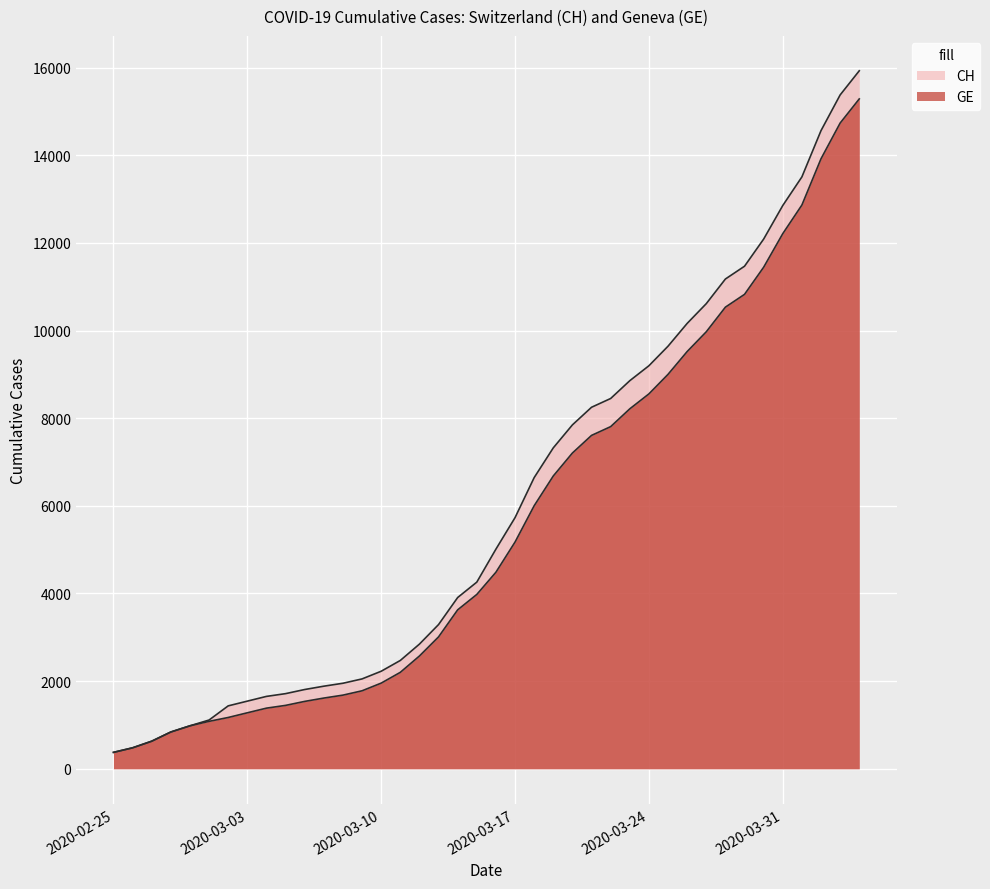

Reading left to right, extract all data points from this chart.

CH: 2020-02-25=375	2020-02-26=479	2020-02-27=630	2020-02-28=840	2020-02-29=981	2020-03-01=1113	2020-03-02=1436	2020-03-03=1544	2020-03-04=1652	2020-03-05=1715	2020-03-06=1809	2020-03-07=1885	2020-03-08=1952	2020-03-09=2051	2020-03-10=2226	2020-03-11=2472	2020-03-12=2845	2020-03-13=3291	2020-03-14=3908	2020-03-15=4259	2020-03-16=5012	2020-03-17=5731	2020-03-18=6644	2020-03-19=7323	2020-03-20=7847	2020-03-21=8249	2020-03-22=8449	2020-03-23=8855	2020-03-24=9196	2020-03-25=9642	2020-03-26=10162	2020-03-27=10613	2020-03-28=11175	2020-03-29=11467	2020-03-30=12086	2020-03-31=12852	2020-04-01=13505	2020-04-02=14561	2020-04-03=15375	2020-04-04=15926
GE: 2020-02-25=375	2020-02-26=479	2020-02-27=630	2020-02-28=840	2020-02-29=981	2020-03-01=1083	2020-03-02=1171	2020-03-03=1278	2020-03-04=1384	2020-03-05=1447	2020-03-06=1538	2020-03-07=1614	2020-03-08=1681	2020-03-09=1780	2020-03-10=1955	2020-03-11=2201	2020-03-12=2574	2020-03-13=3010	2020-03-14=3627	2020-03-15=3978	2020-03-16=4485	2020-03-17=5174	2020-03-18=6002	2020-03-19=6681	2020-03-20=7205	2020-03-21=7607	2020-03-22=7807	2020-03-23=8213	2020-03-24=8554	2020-03-25=9000	2020-03-26=9520	2020-03-27=9971	2020-03-28=10533	2020-03-29=10825	2020-03-30=11444	2020-03-31=12210	2020-04-01=12863	2020-04-02=13919	2020-04-03=14733	2020-04-04=15284